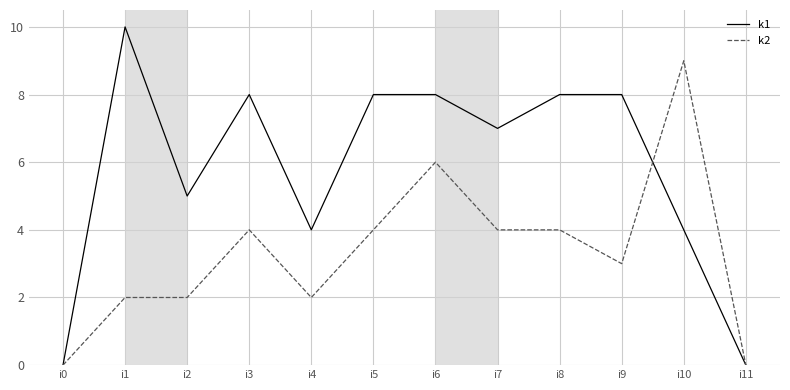

Reading left to right, what are all the values shown in this chart?

k1: 0	10	5	8	4	8	8	7	8	8	4	0
k2: 0	2	2	4	2	4	6	4	4	3	9	0